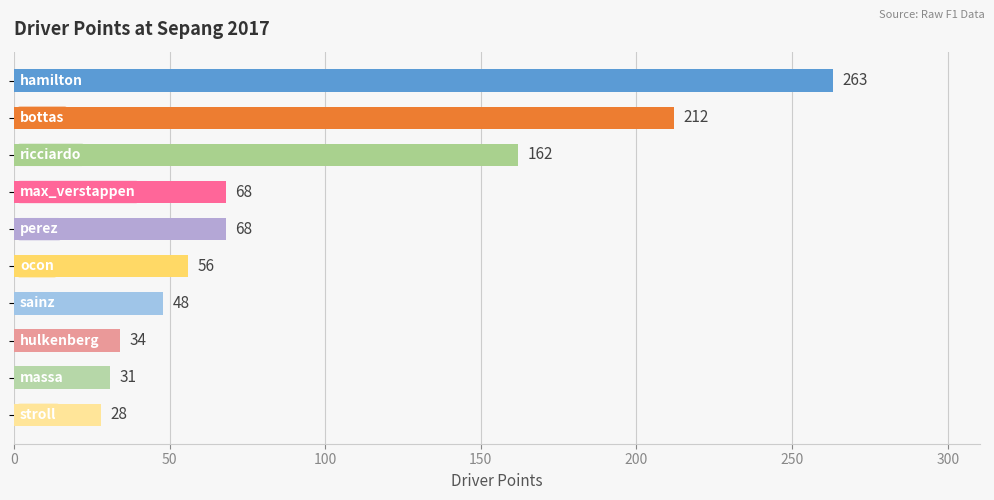

What is the difference between the maximum and minimum values?

235